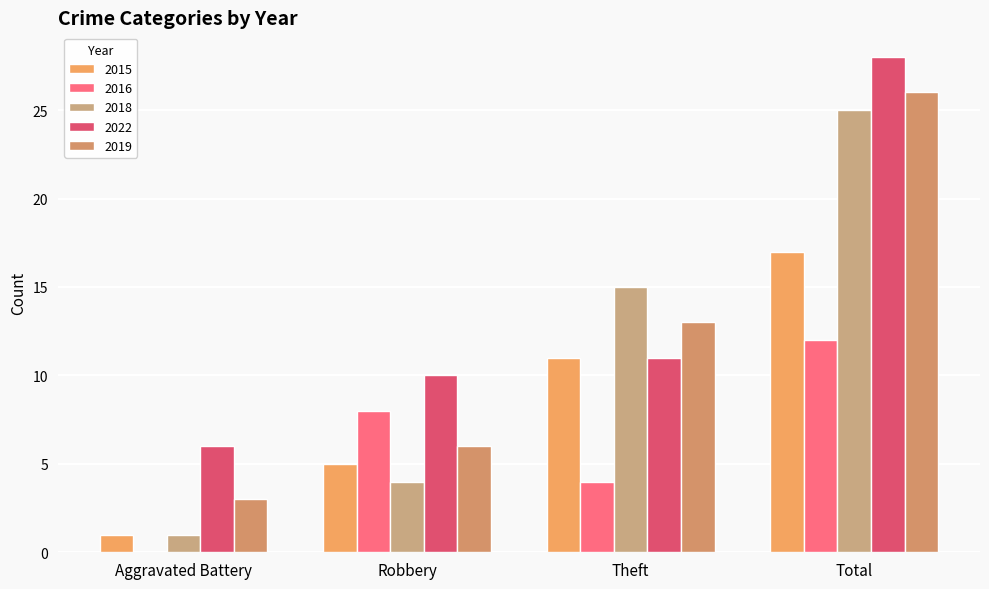

Are the bars grouped side by side (vs. stacked)?

Yes